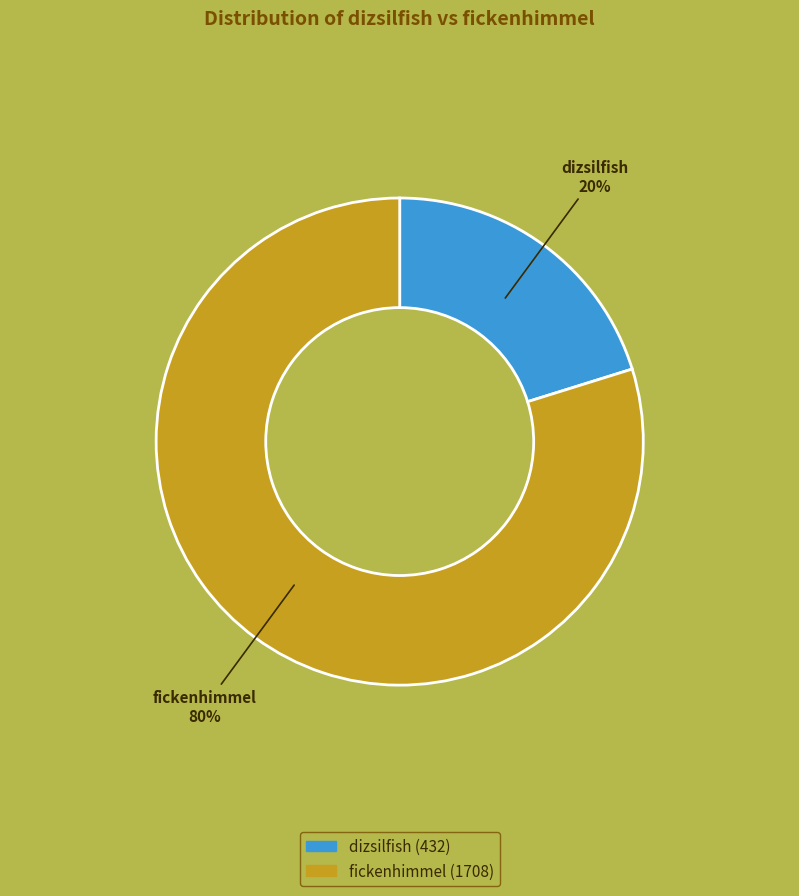

To the nearest percent, what portion does fickenhimmel represent?

80%